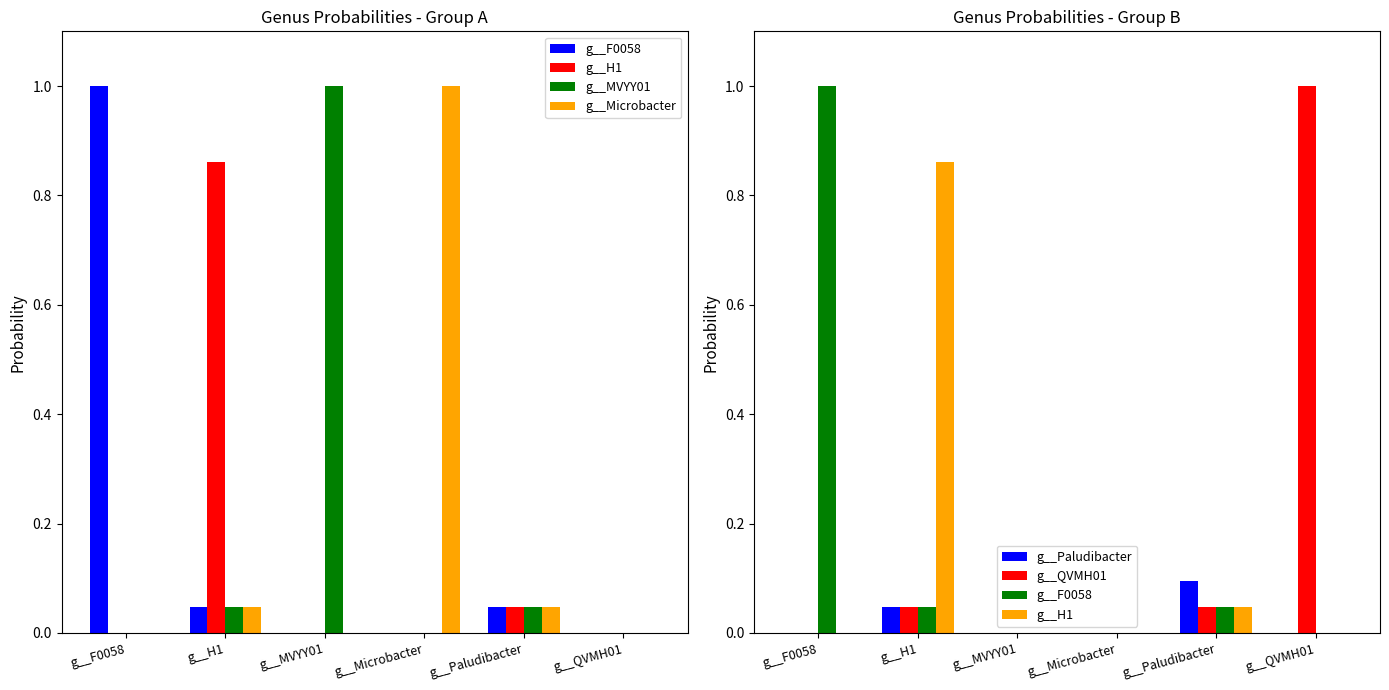

How many positive values does the g__Microbacter series have?

3